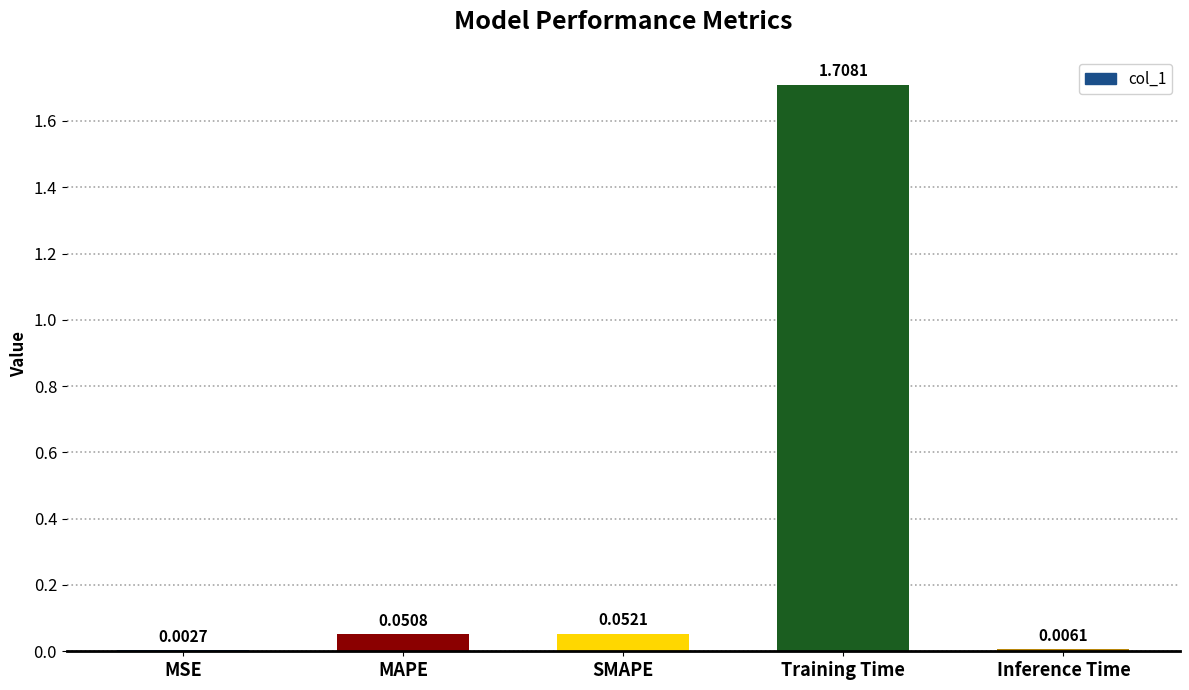

Where is the data nearest to the value 0?

MSE